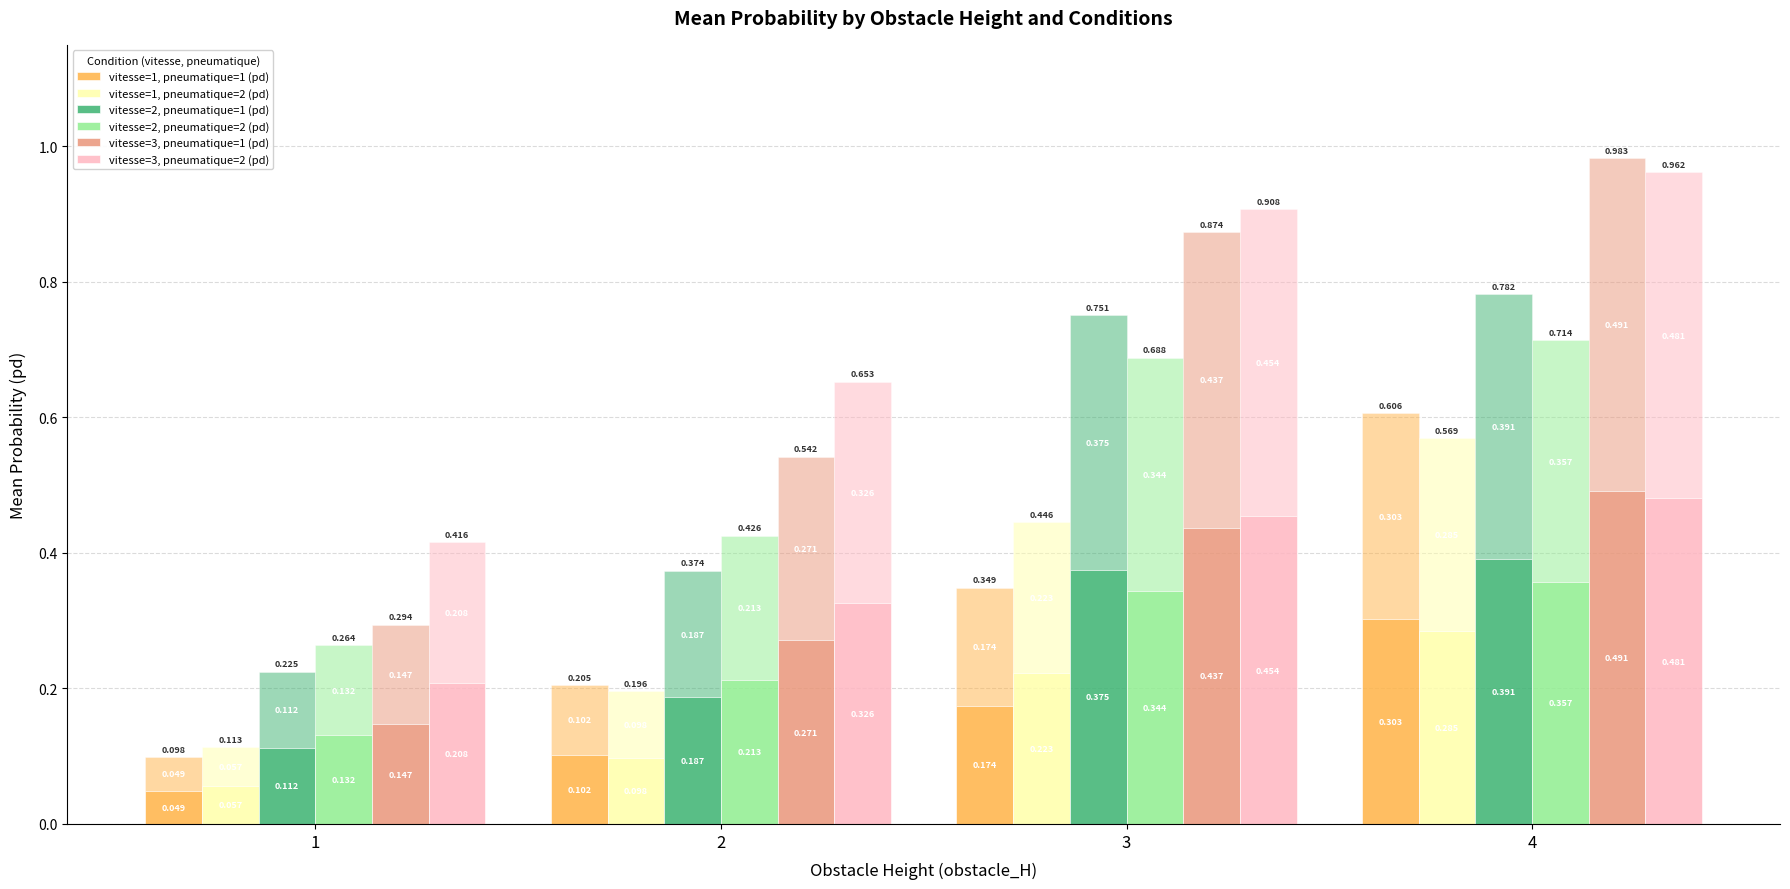

How many bars are there in each group?

6